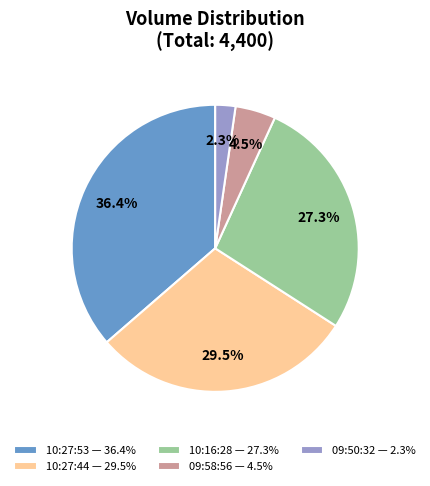

Do 10:16:28 — 27.3% and 10:27:53 — 36.4% together represent more than half of the pie?

Yes